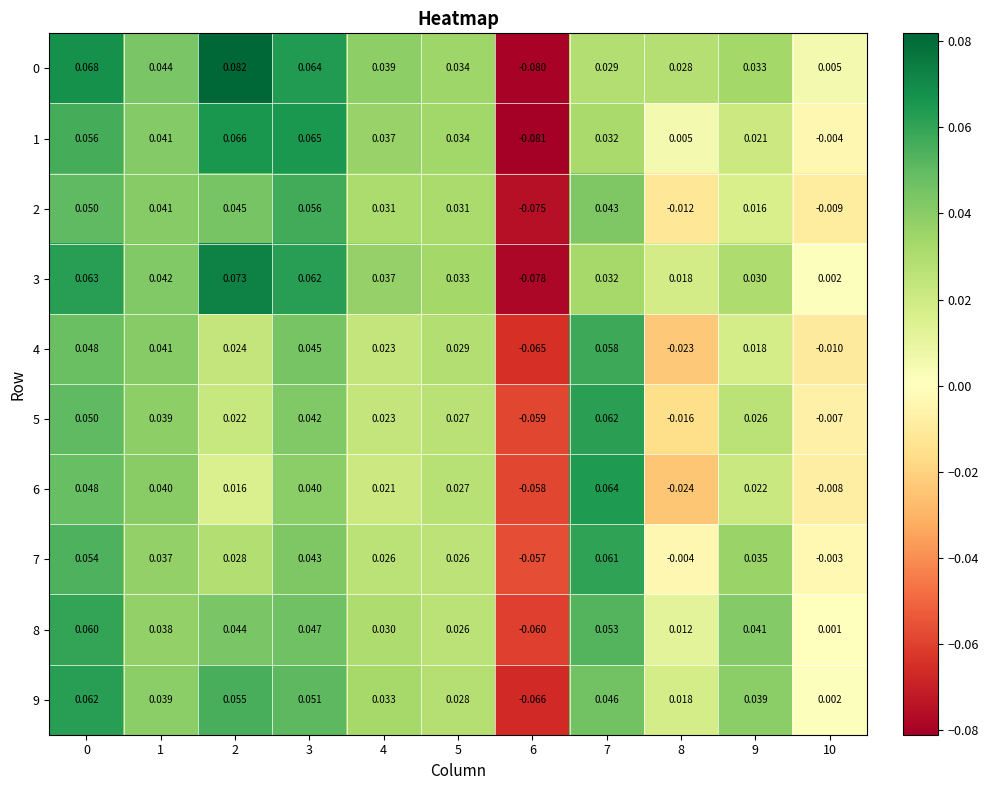

Is the value of 4 at 7 greater than the value of 5 at 5?

Yes